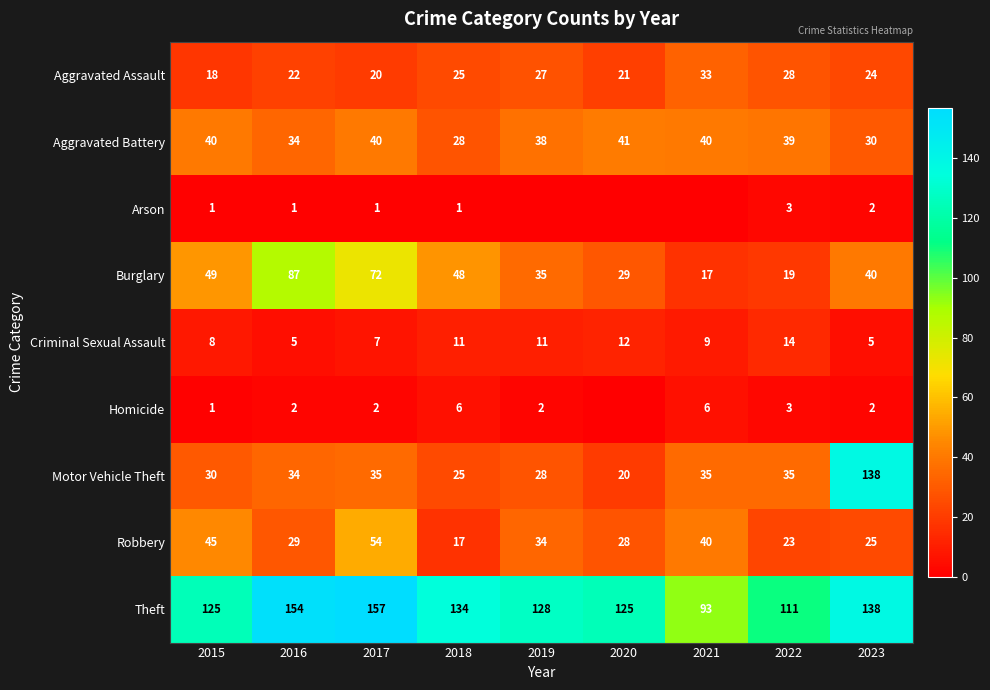

What is the total value across all series at 2021?

273